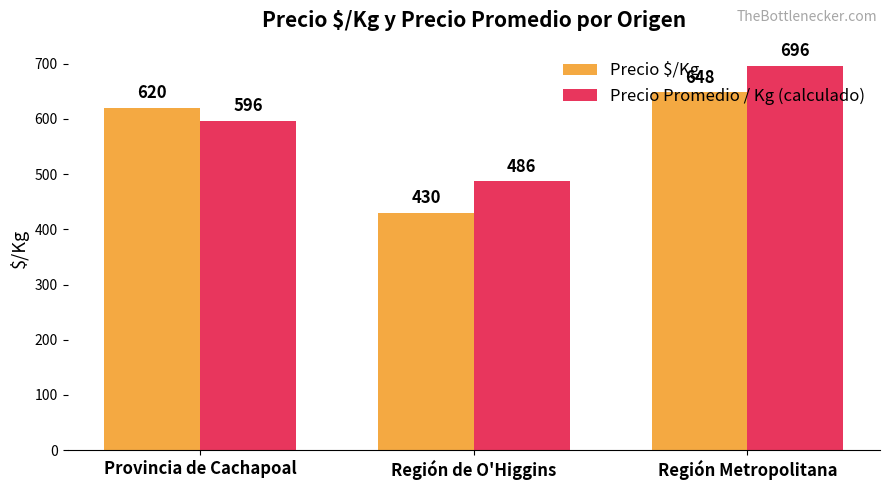

What is the lowest value of the Precio $/Kg series?

430.0